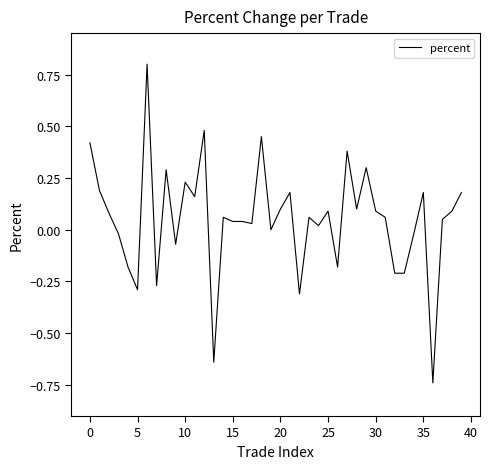

What is the difference between the maximum and minimum values?

1.5